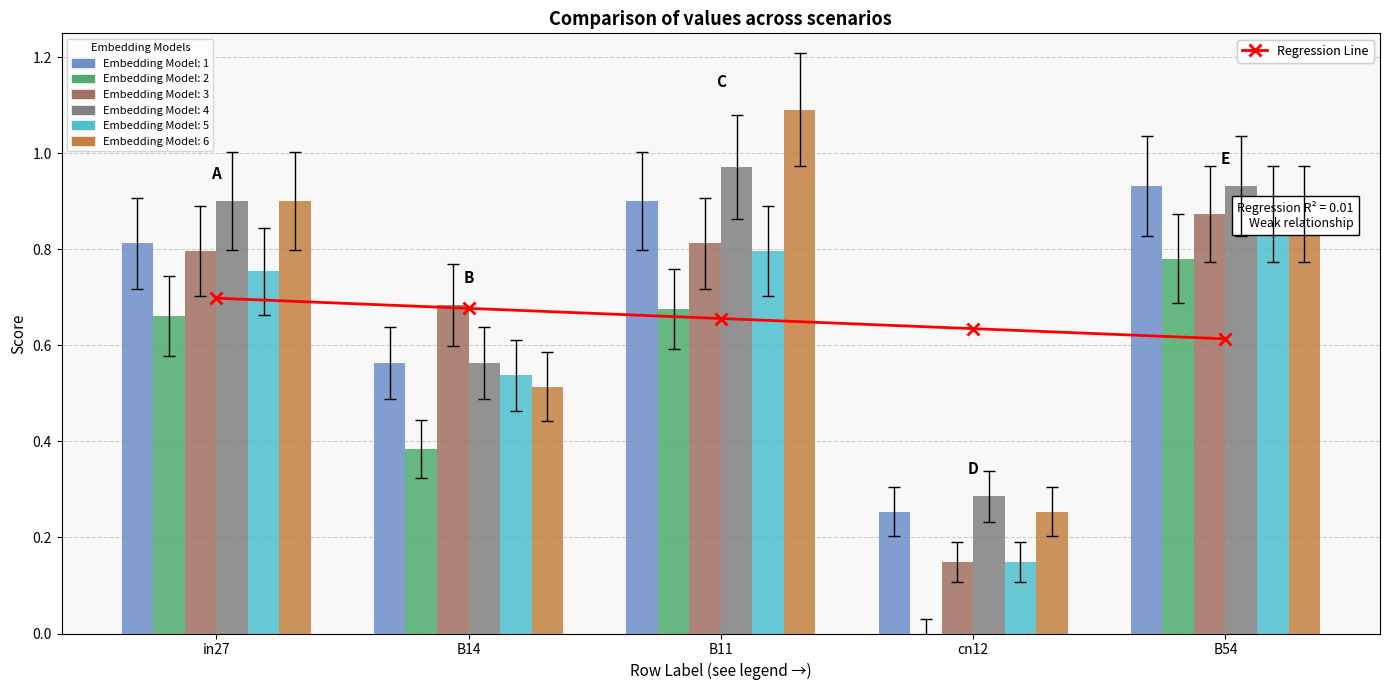

At which label does job350_scenario1_654 reach its peak?

B54